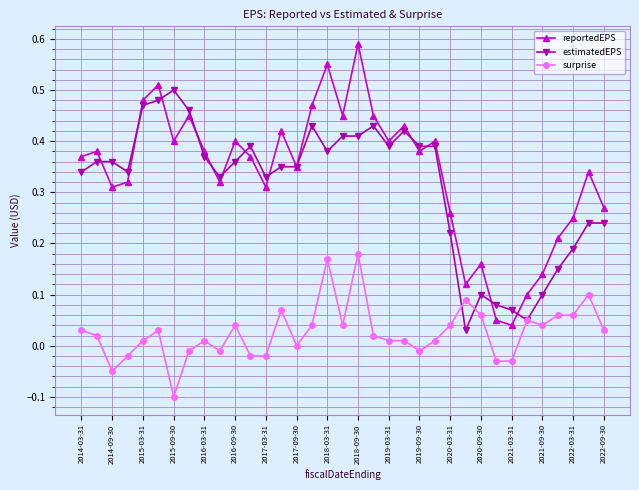

Rank the series by their maximum value, from highest to lowest.

reportedEPS, estimatedEPS, surprise